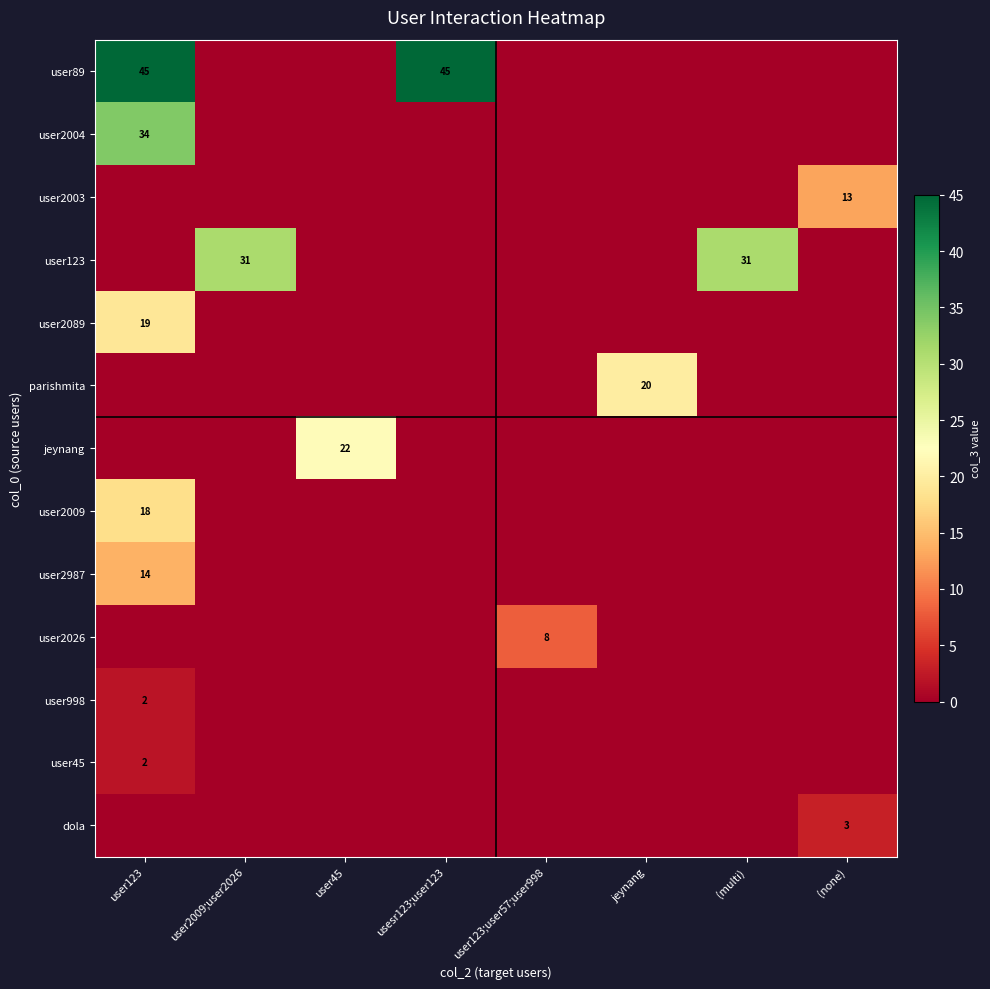

The user123 series shows 47 at user2009;user2026. True or false?

False